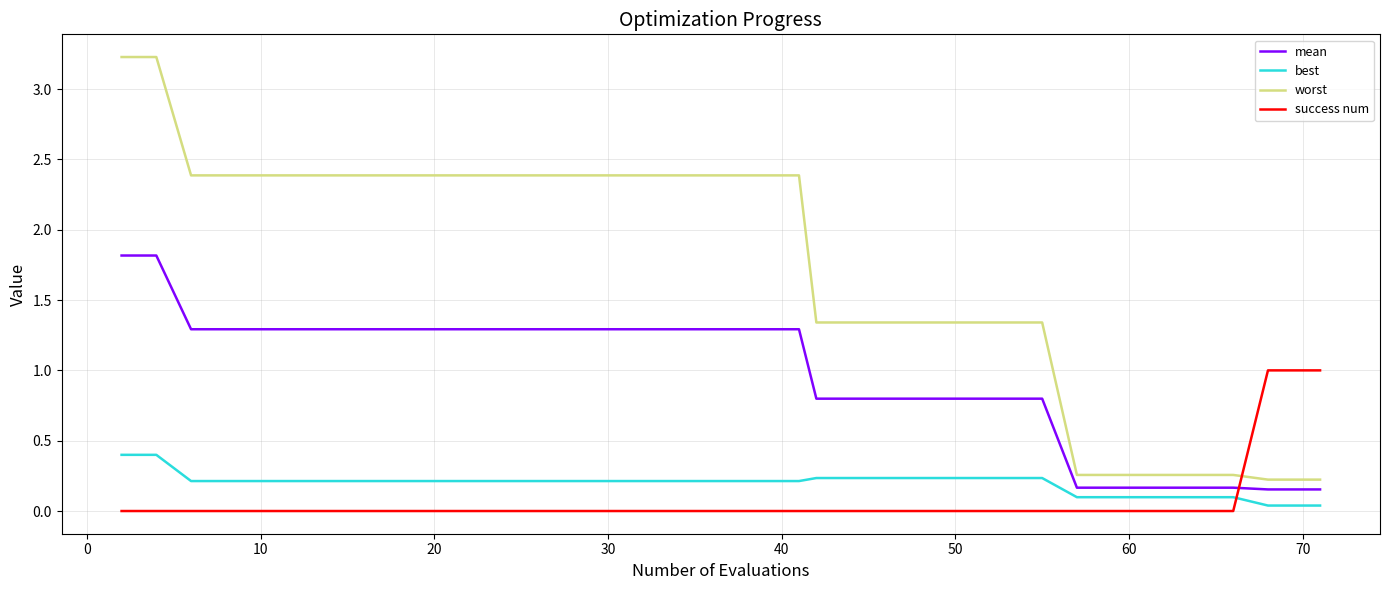

How many worst values are between 1 and 2?

8